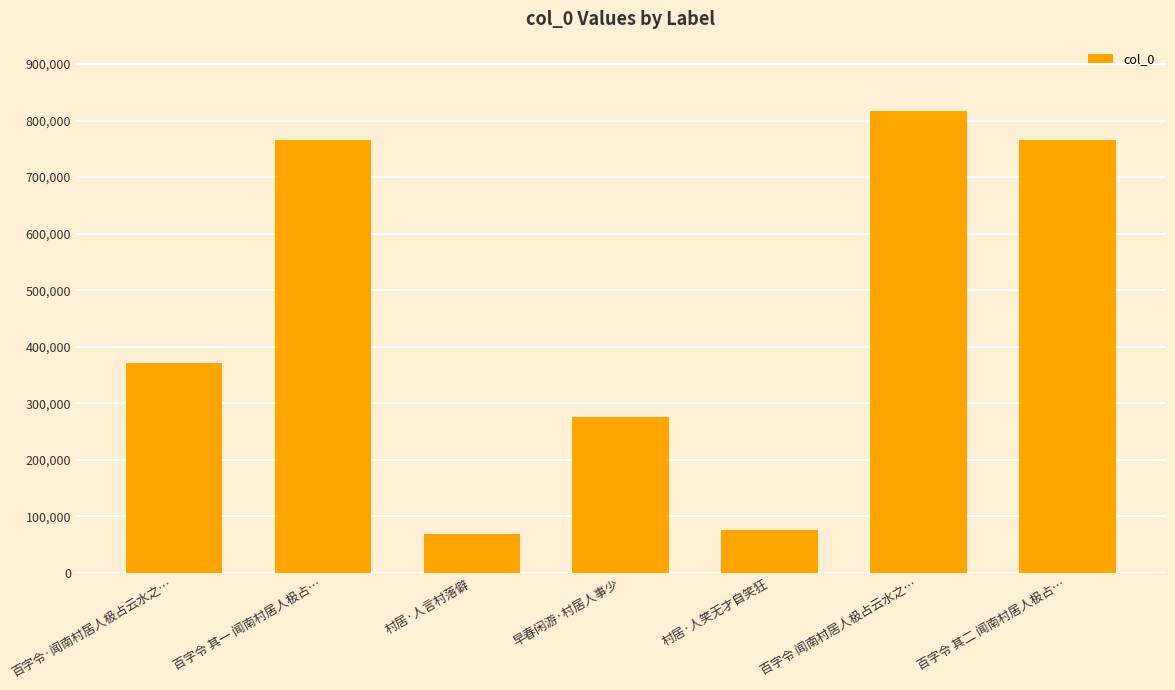

Where is the data nearest to the value 442773?

百字令·闻南村居人极占云水之…